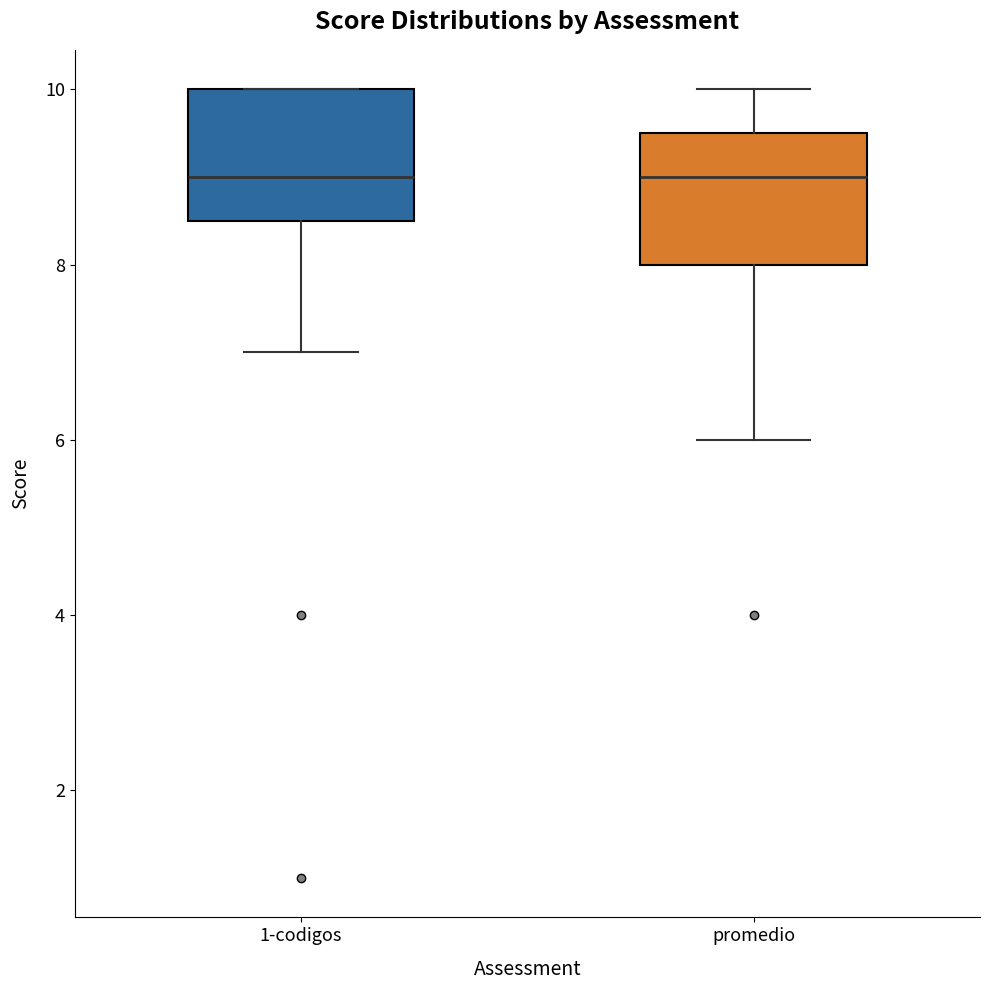

Reading left to right, read every box against the y-axis: the position of its median line, the range the box covers, and the ends of its whiskers. The values are not printed on the chart, so give them approximately, as read against the axis.

1-codigos: median 9.0, box 8.6 to 10.0, whiskers 7.0 to 10.0
promedio: median 9.0, box 8.0 to 9.6, whiskers 6.0 to 10.0